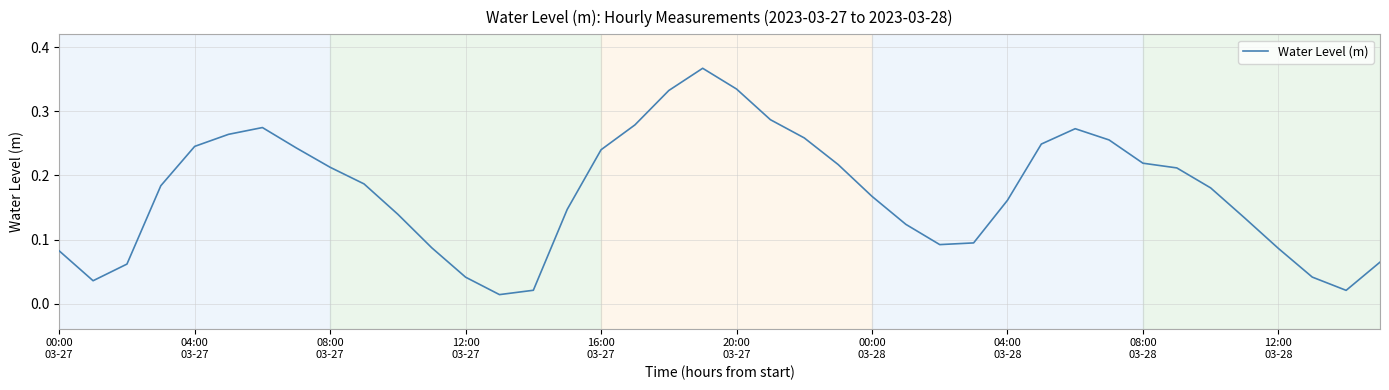

List the labels in order of value, largest first.

19, 20, 18, 21, 17, 00:00
03-28, 30, 20:00
03-27, 22, 31, 29, 16:00
03-27, 04:00
03-28, 16, 32, 23, 08:00
03-28, 33, 12:00
03-28, 12:00
03-27, 34, 24, 28, 15, 10, 35, 25, 27, 26, 11, 36, 00:00
03-27, 39, 08:00
03-27, 37, 12, 04:00
03-27, 14, 38, 13